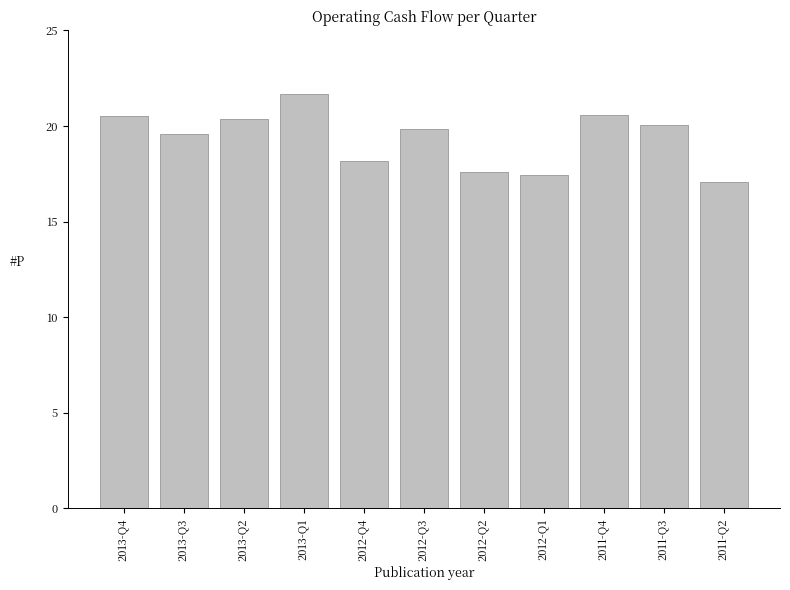

Count the number of values greater than 19.

7